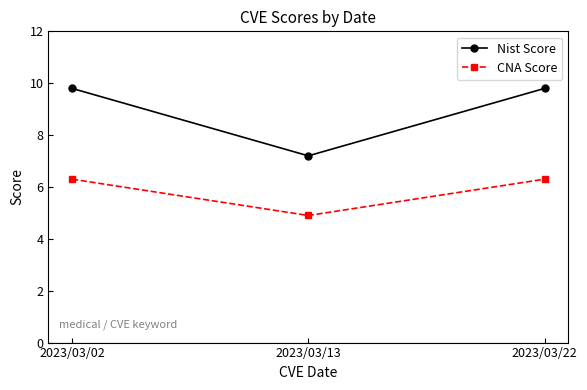

Is it true that Nist Score equals 9.8 at 2023/03/22?

True